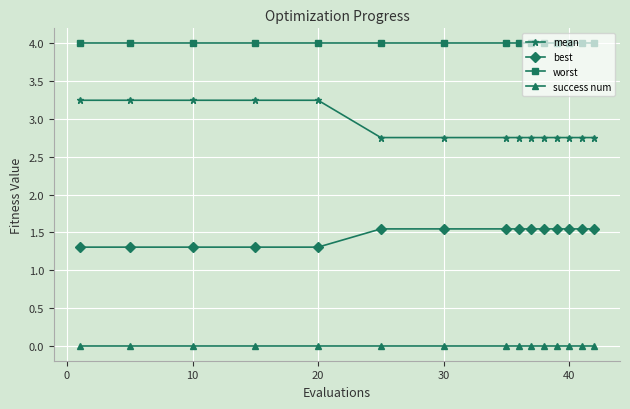

True or false: success num and best cross at least once.

False